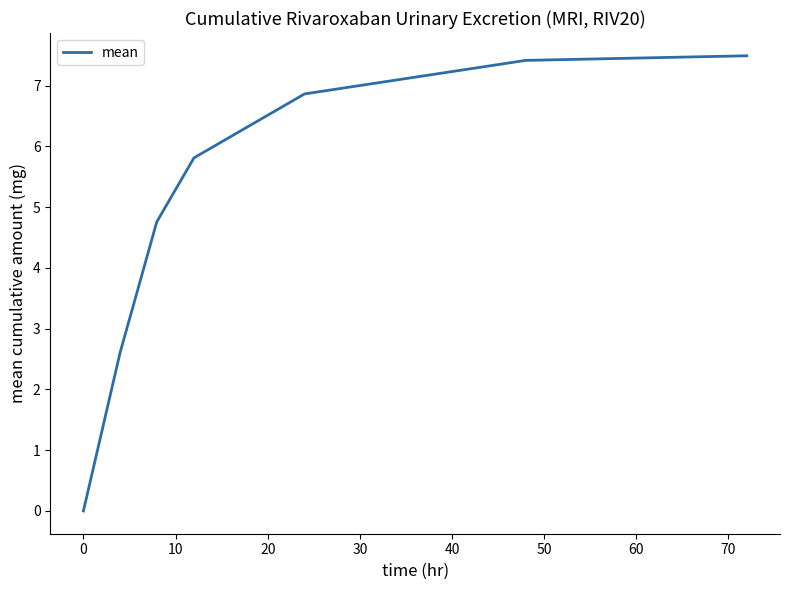

Count the number of values greater than 5.

4